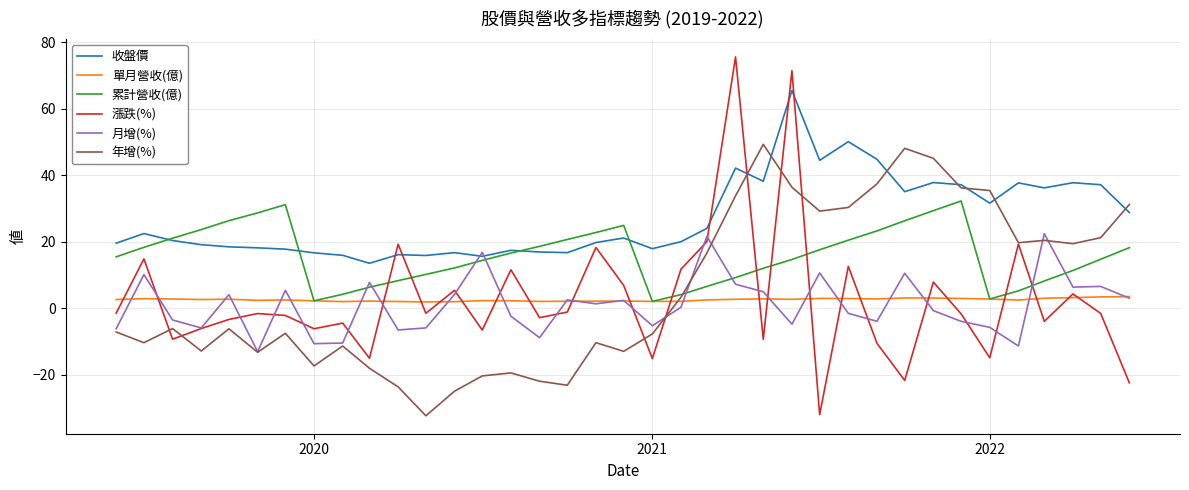

In 單月營收(億), how many points are higher than both neighbors (excluding endpoints)?

9